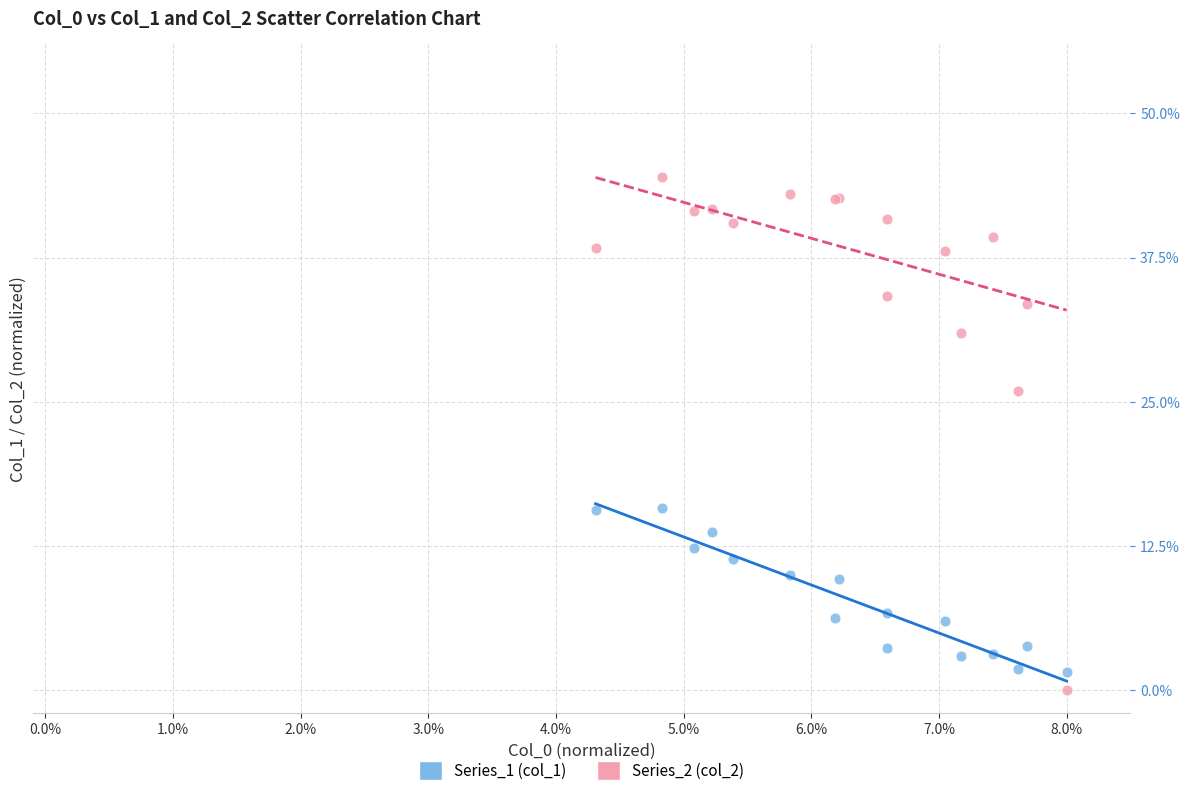

What are all the series names shown in the legend?

Series_1 (col_1), Series_2 (col_2)